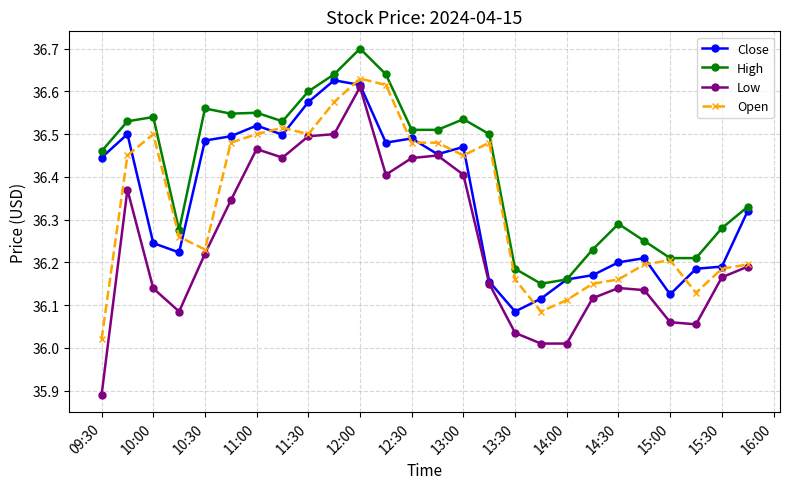

Which series has the largest total across all categories?

High